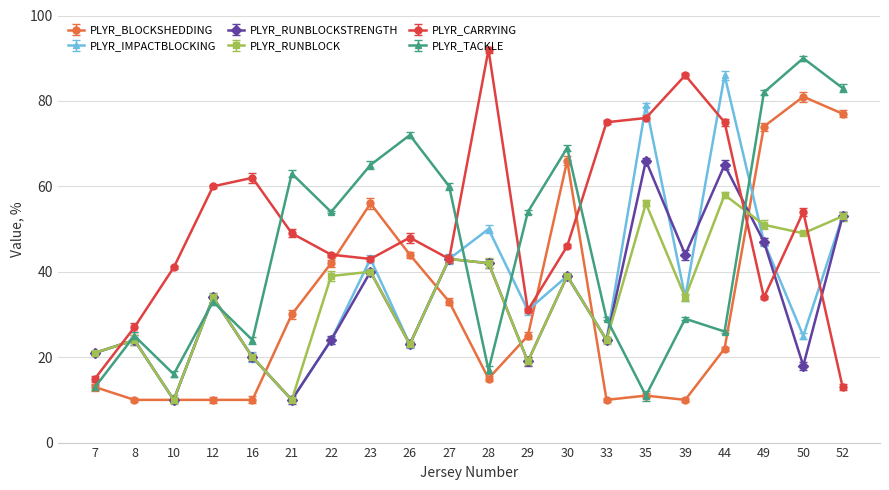

What is the maximum value shown in the chart?

92